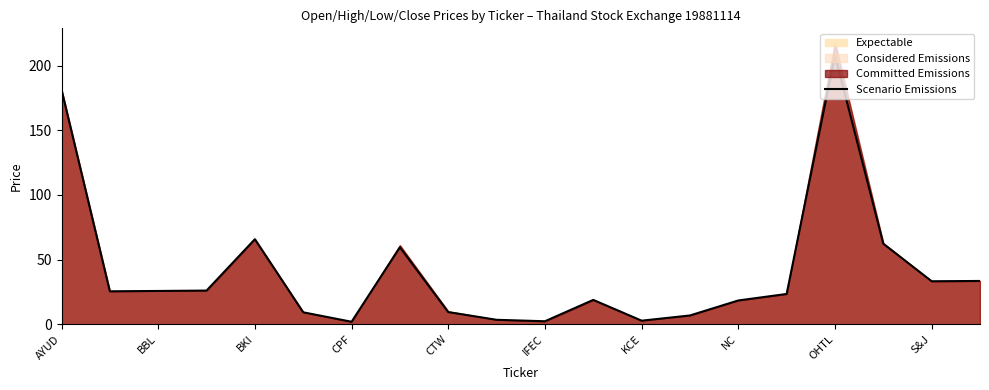

What is the sum of the values at 17 and AYUD?

243.7